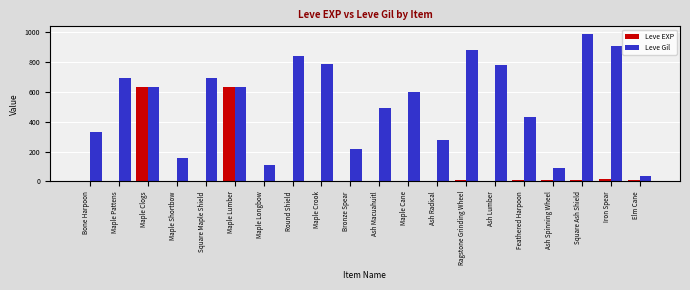

The value of Leve Gil at Ash Lumber is 1141. True or false?

False